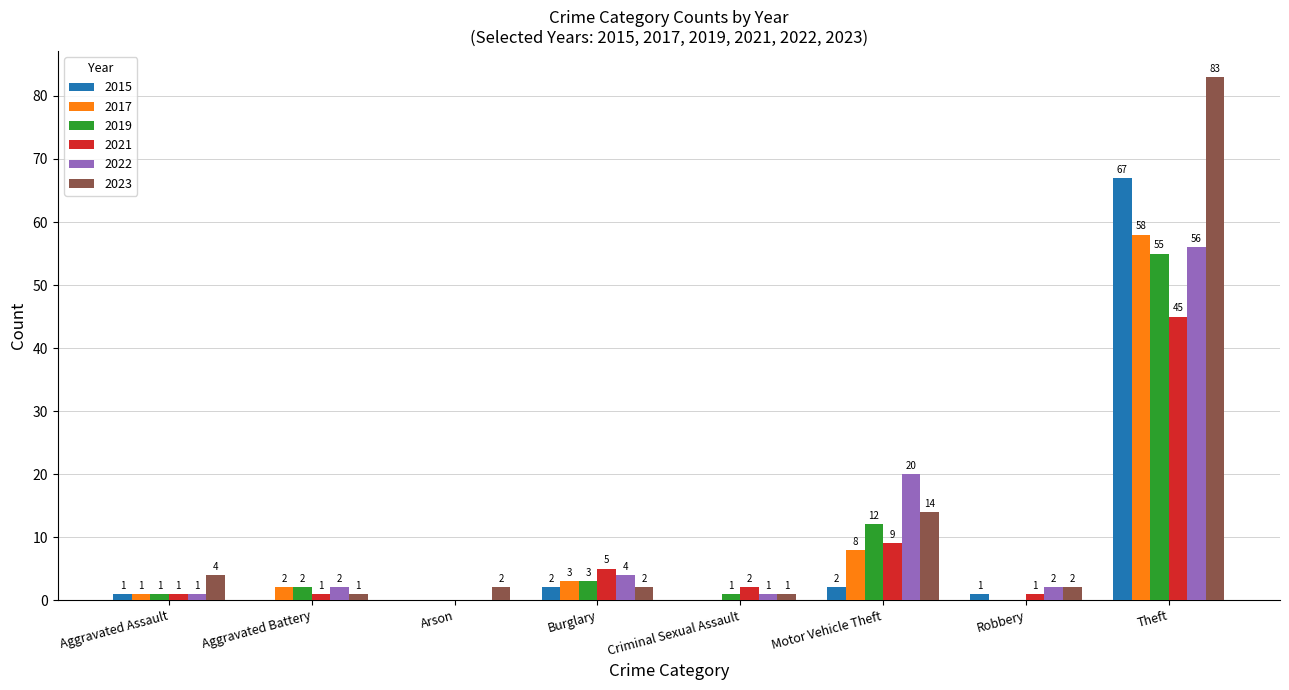

How many categories are shown in the chart?

8